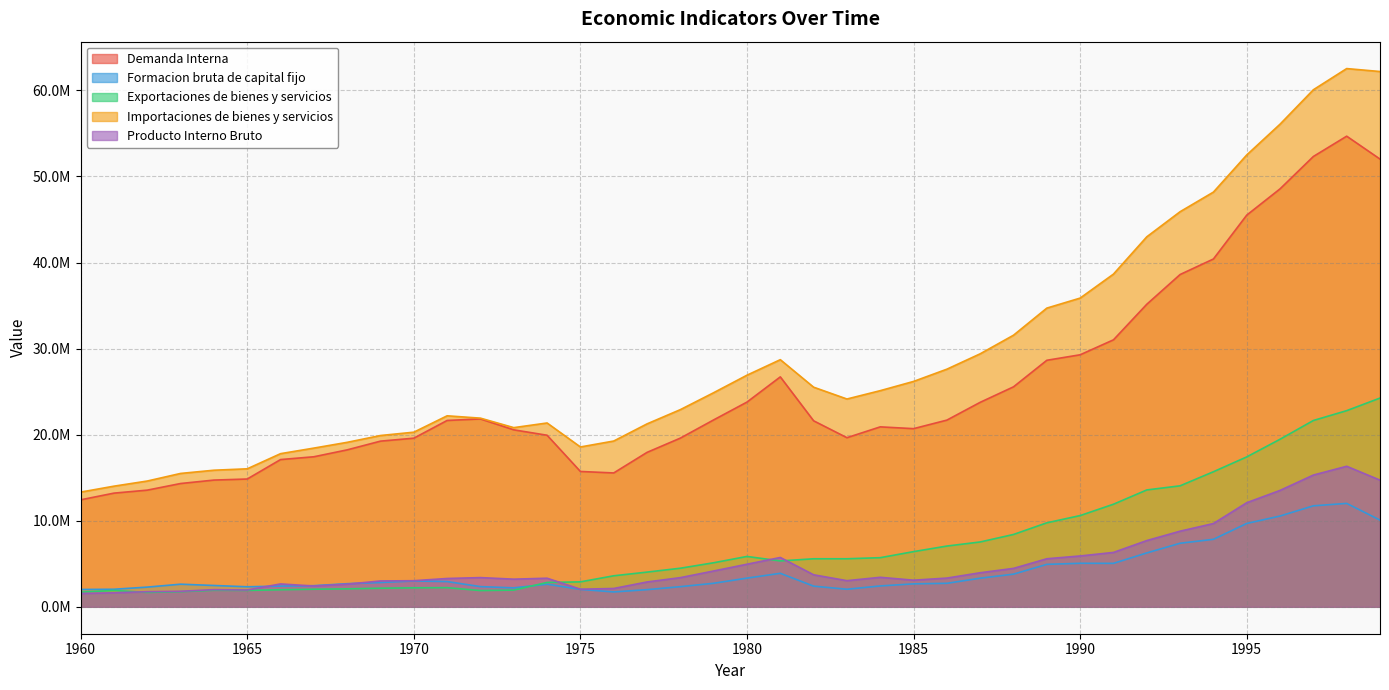

Does the chart have visible grid lines?

Yes